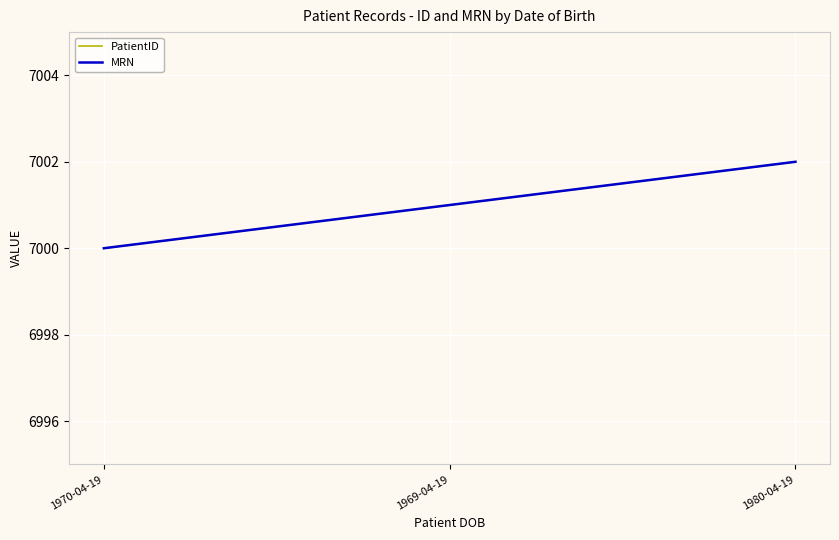

The value of MRN at 1980-04-19 is 10104. True or false?

False